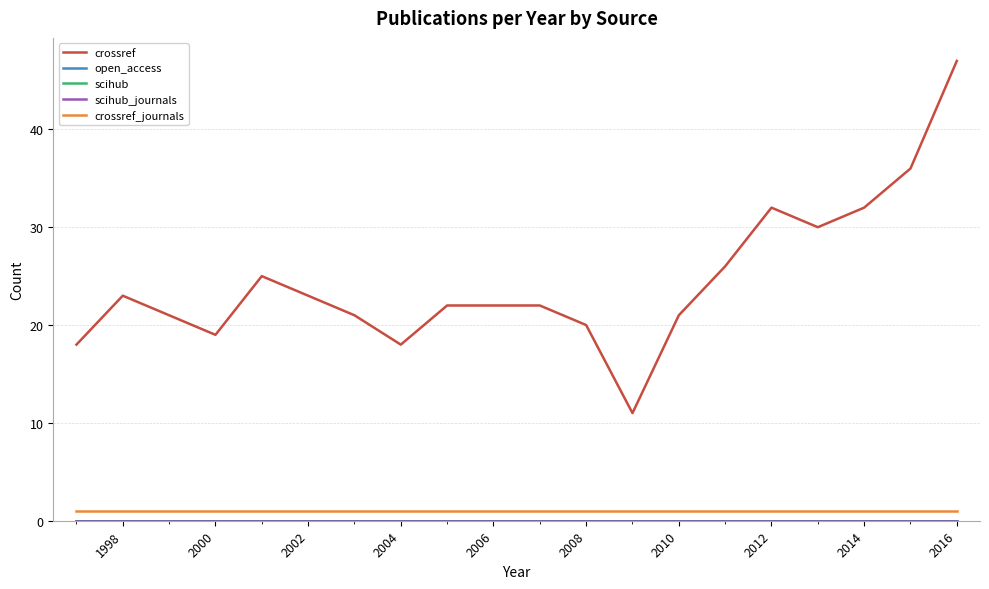

Is this an area chart (filled region under the line)?

No